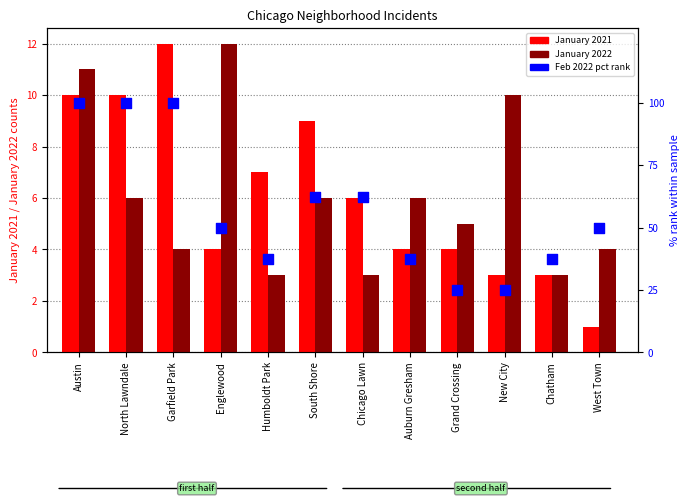

Is the value of Feb 2022 (pct rank) at West Town greater than the value of January 2021 at Garfield Park?

Yes